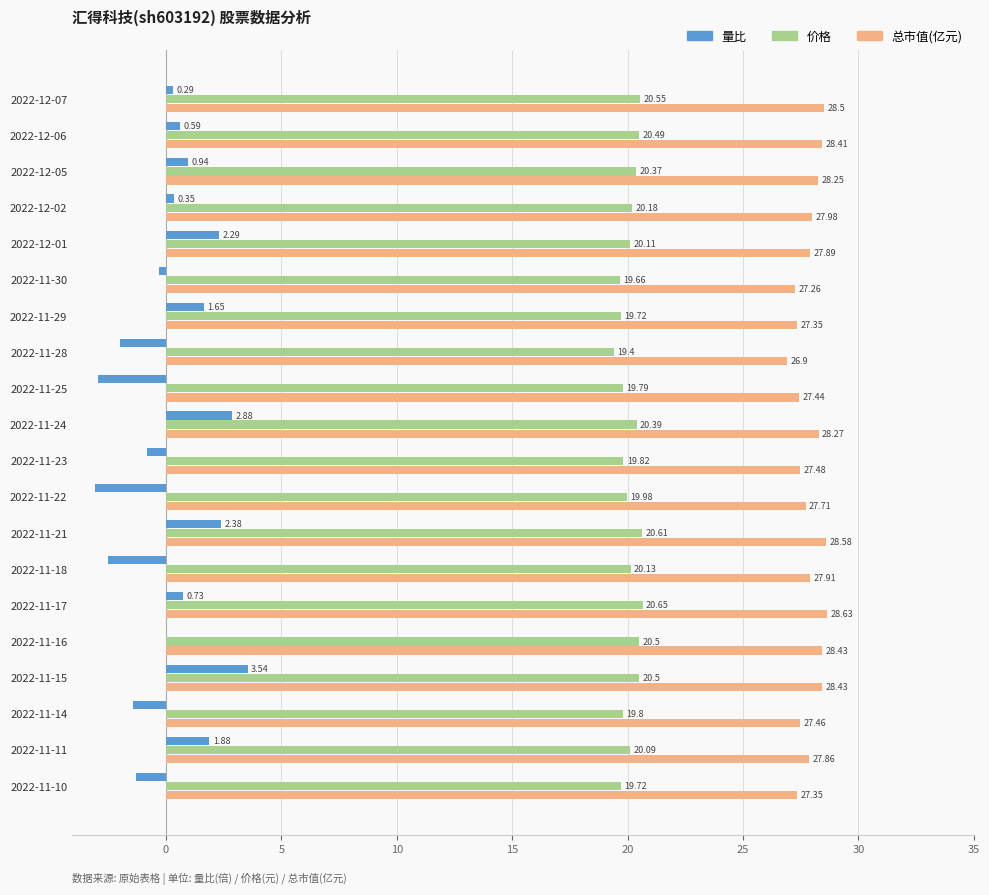

What is the total value across all series at 2022-11-10?

45.8